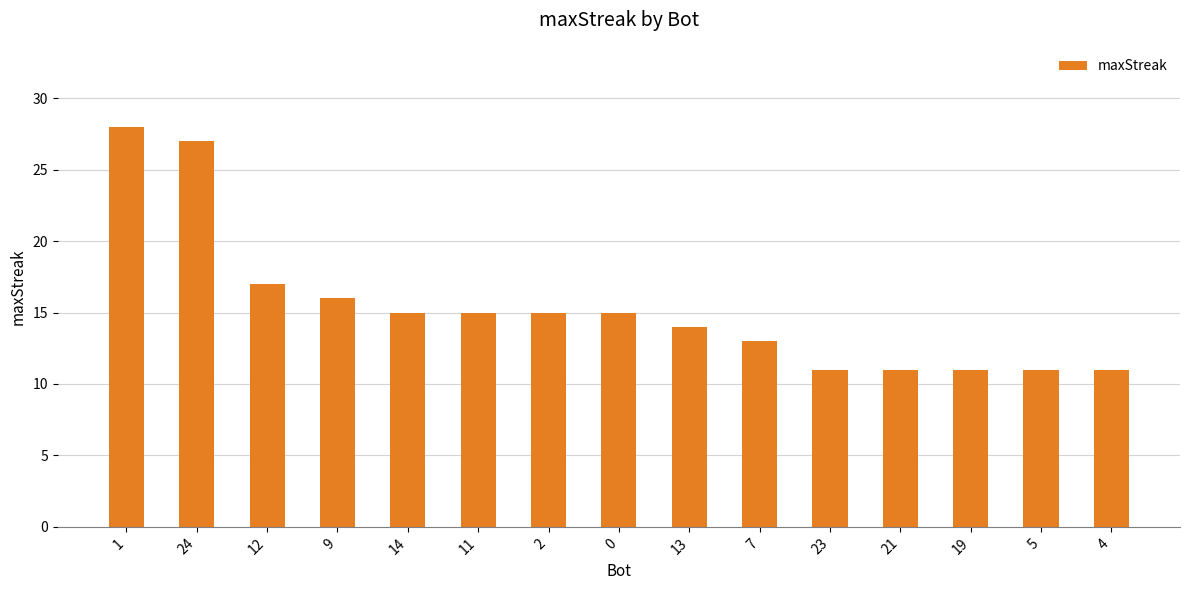

What value does the data have at 19?

11